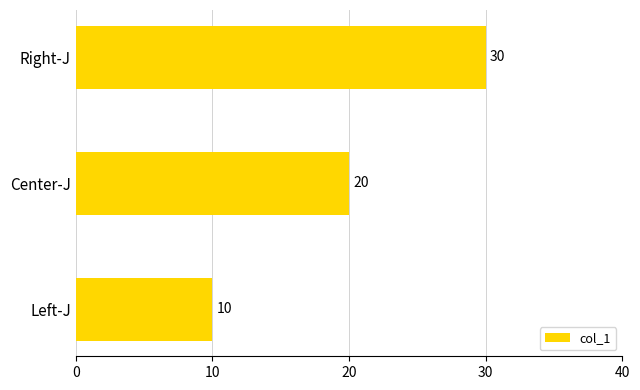

The chart shows a value of 20 at Center-J. True or false?

True